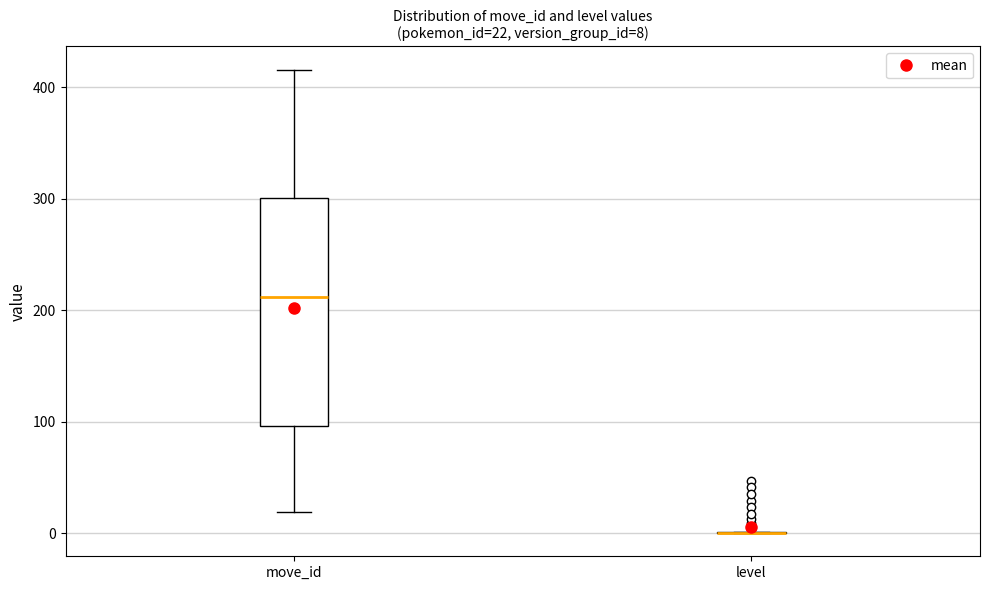

Which box is the tallest, from its lower edge to its upper edge?

move_id